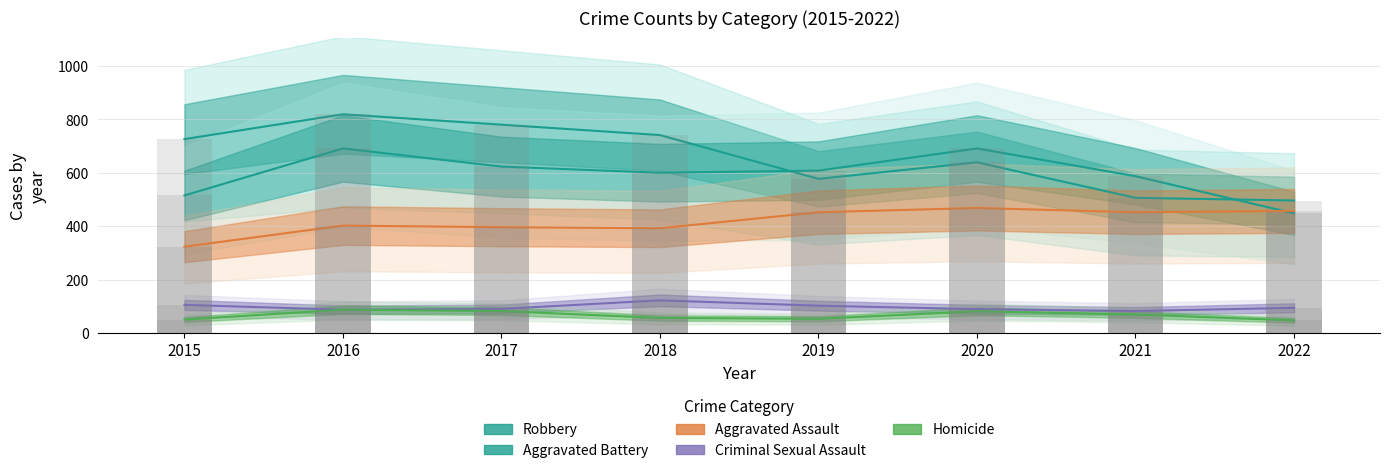

How many data points in Homicide are less than 69?

4